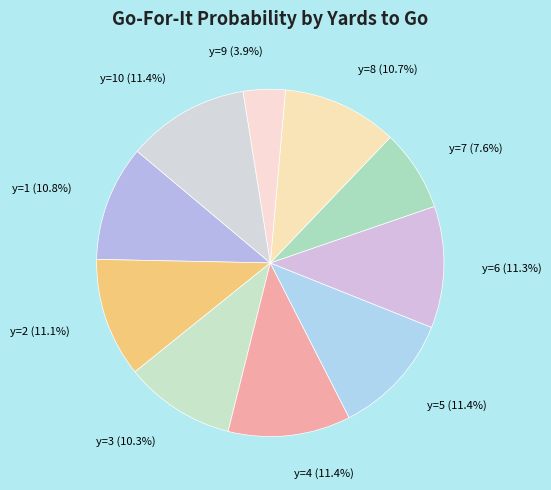

What is the smallest slice in the pie chart?

y=9